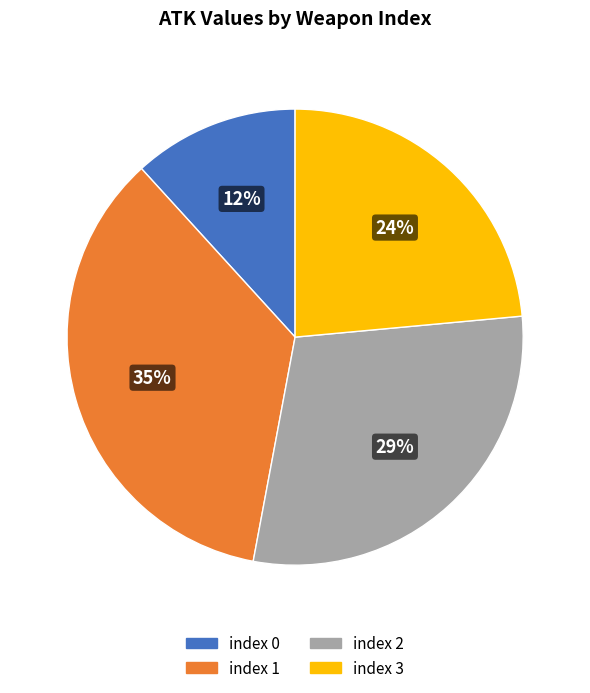

Does index 0 represent more than half of the total?

No